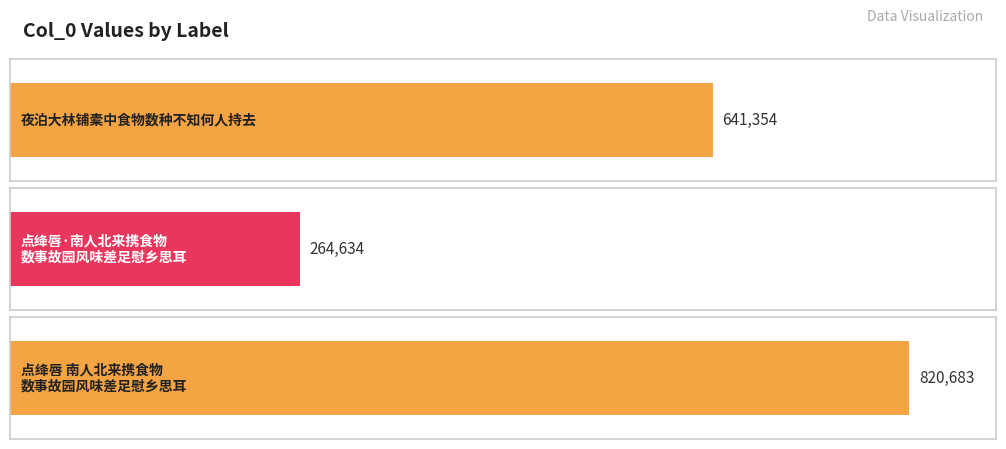

What is the ratio of the value at 点绛唇 南人北来携食物数事故园风味差足慰乡思耳 to the value at 夜泊大林铺橐中食物数种不知何人持去?

1.3